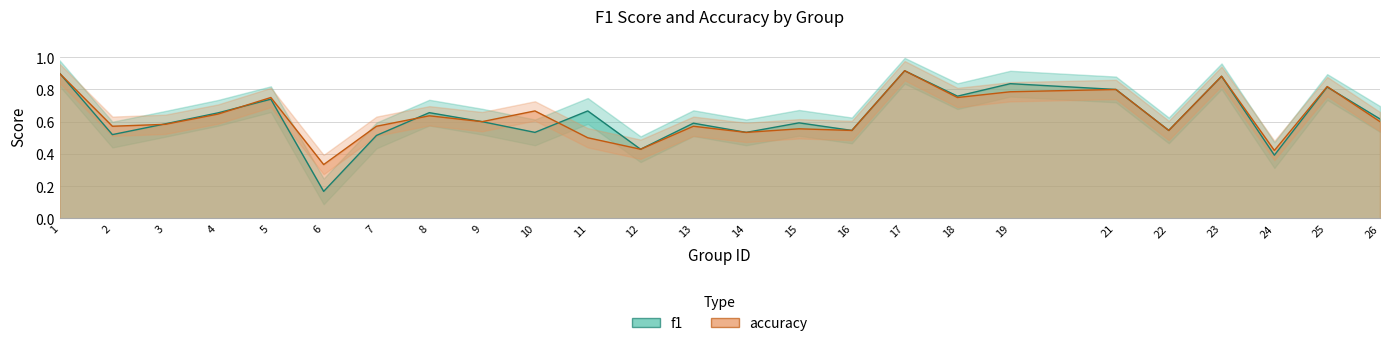

What is the sum of all f1 values?

15.8